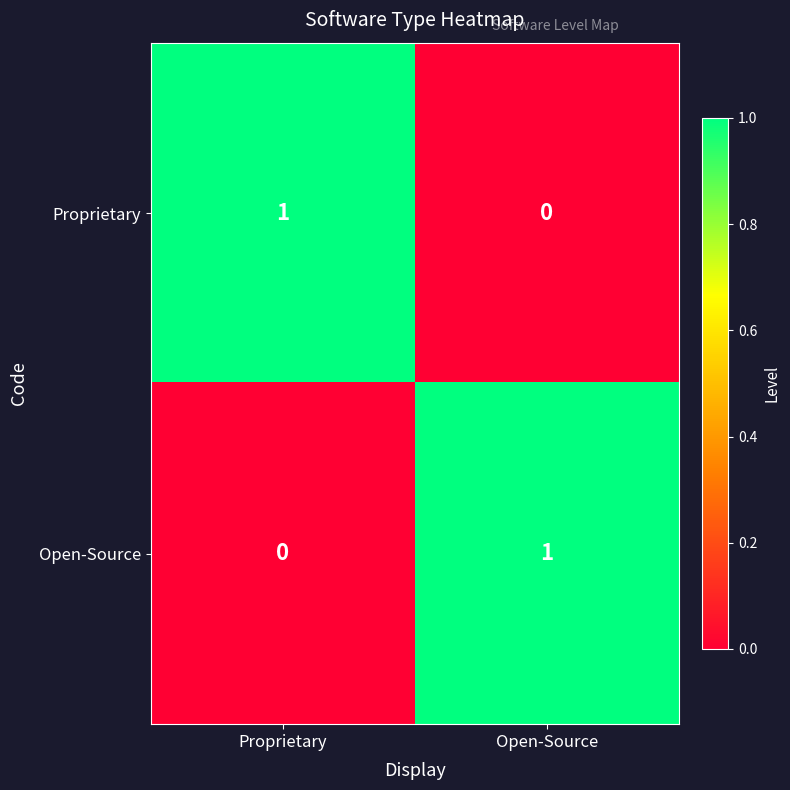

How many positive values does the Proprietary series have?

1